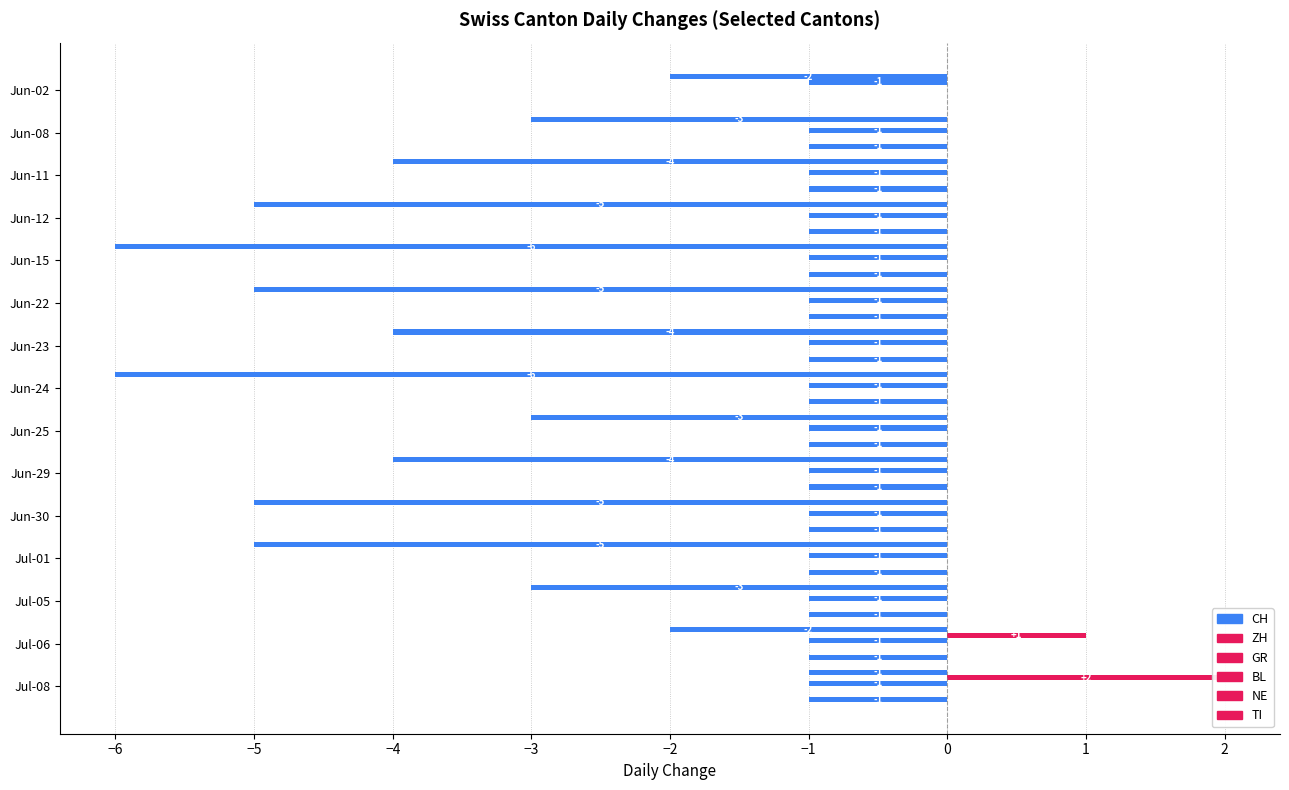

What is the smallest value displayed?

-6.0